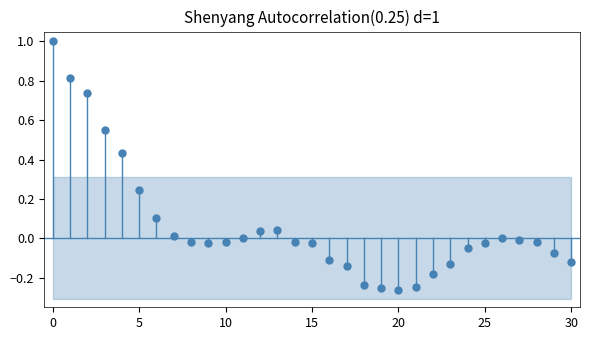

What is the range of Y values (max minus min)?

1.3